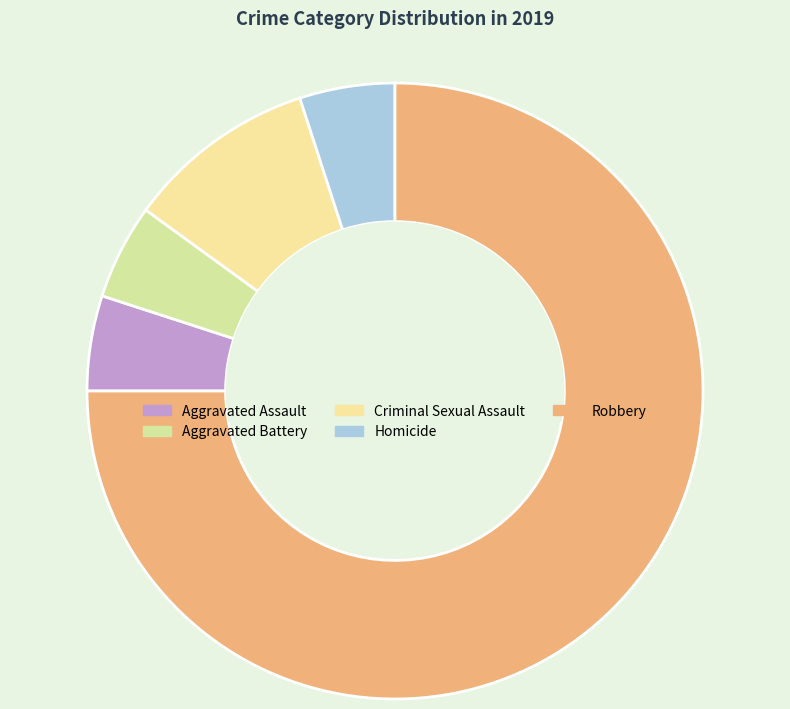

Count the number of slices in the pie.

5